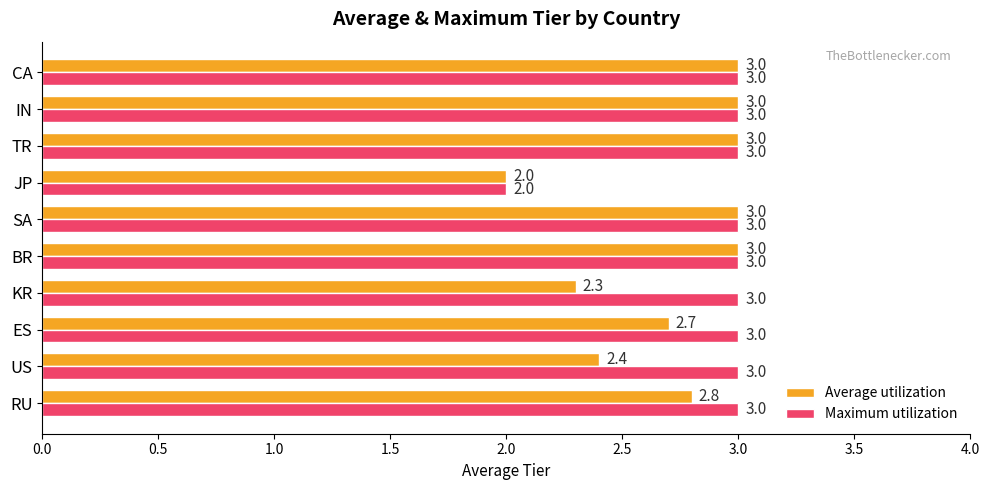

Which series has the largest total across all categories?

Maximum utilization